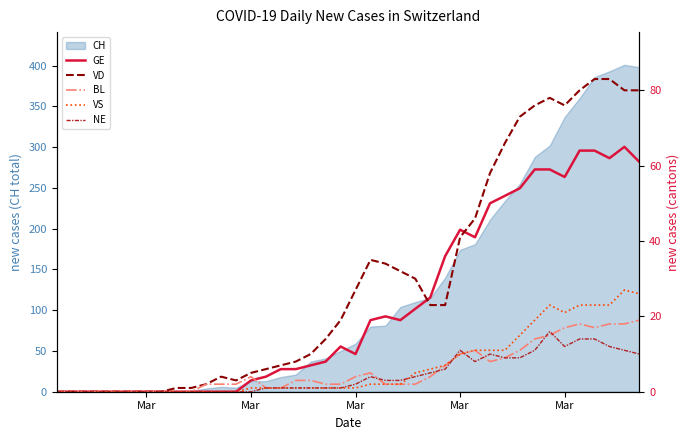

True or false: VD has a value of 5 at 12.

False